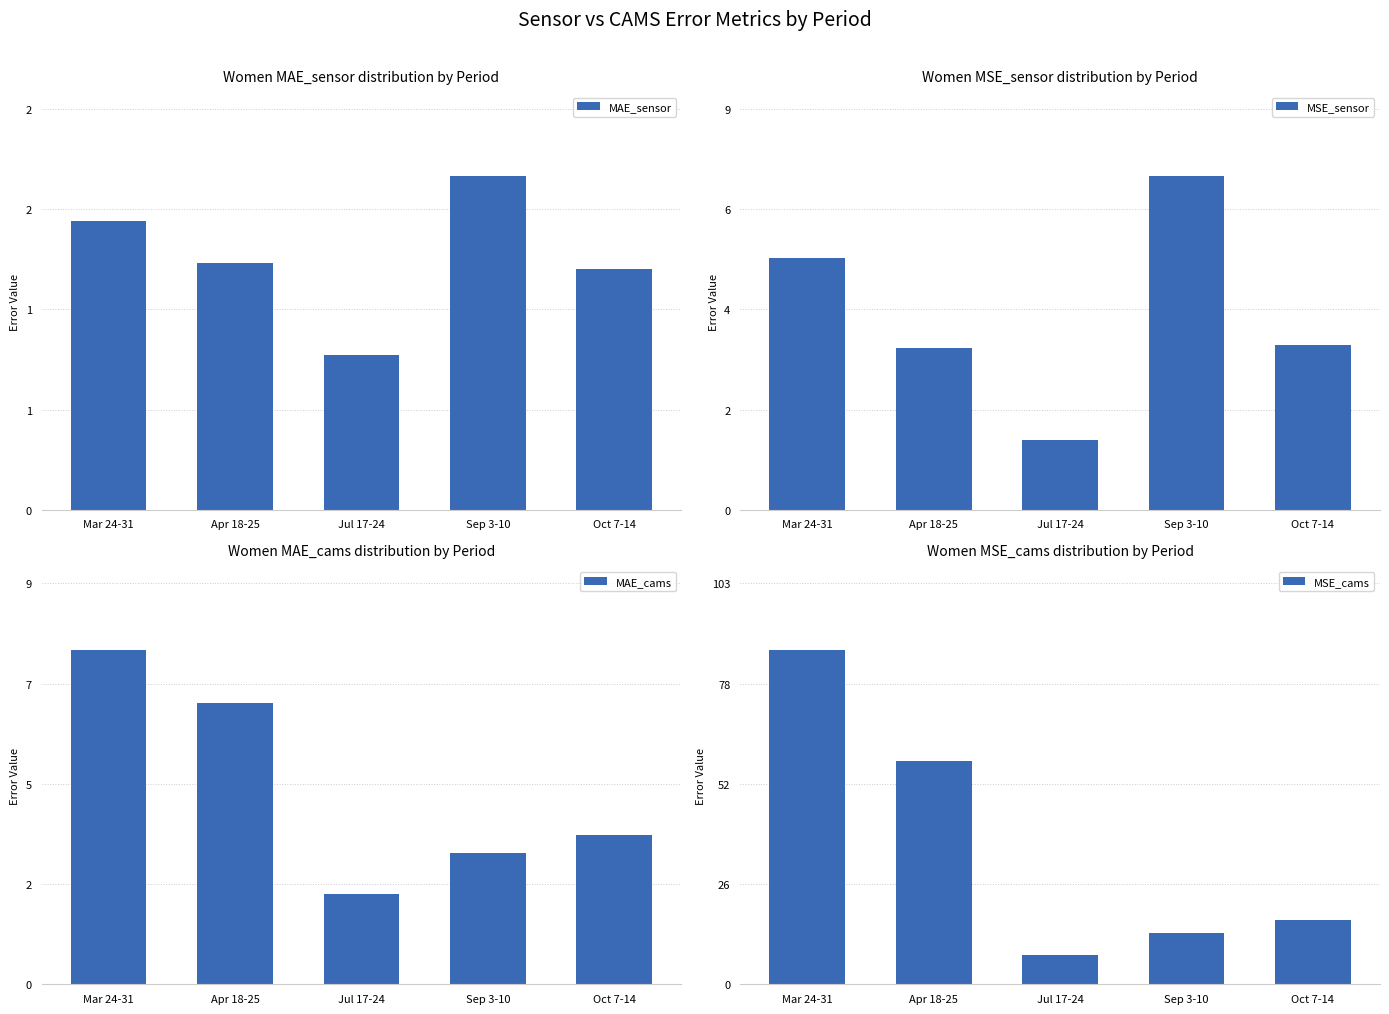

True or false: MSE_cams has a value of 21.7 at Sep 3-10.

False